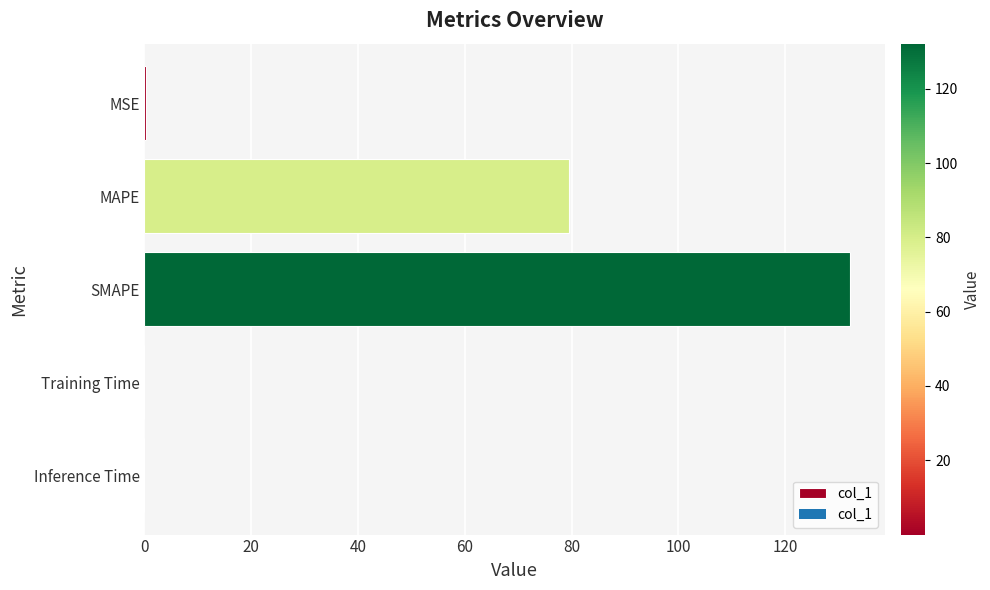

The value at Training Time is 0.0. True or false?

True